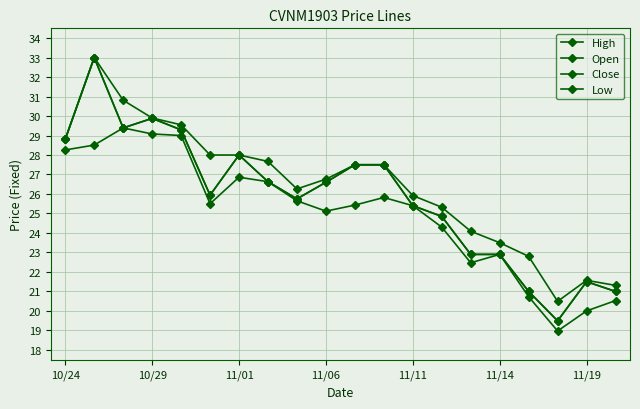

Does the chart have visible grid lines?

Yes